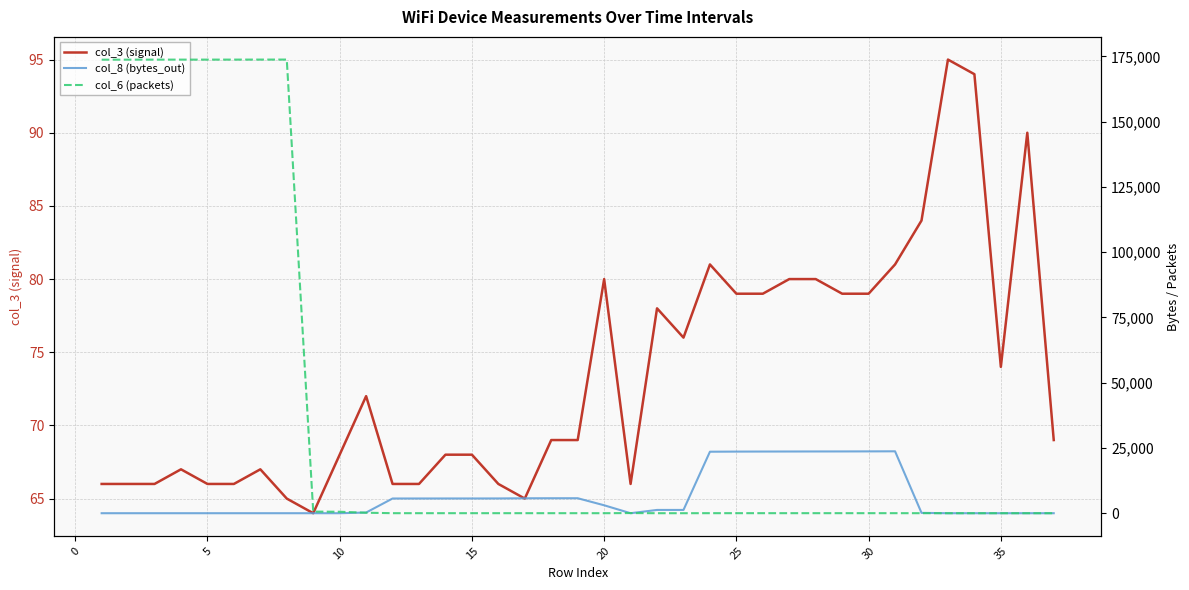

Does the chart display data point markers on the line(s)?

No